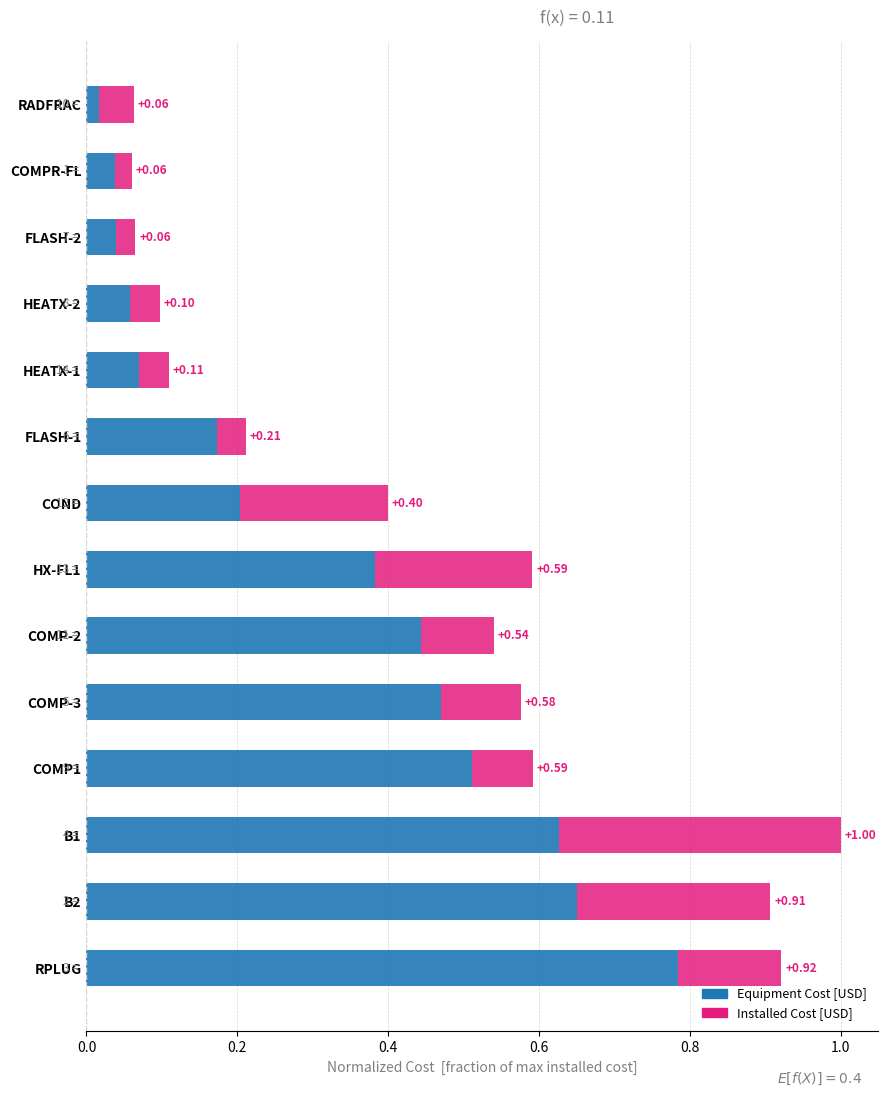

At which category is the sum across all series the highest?

B1